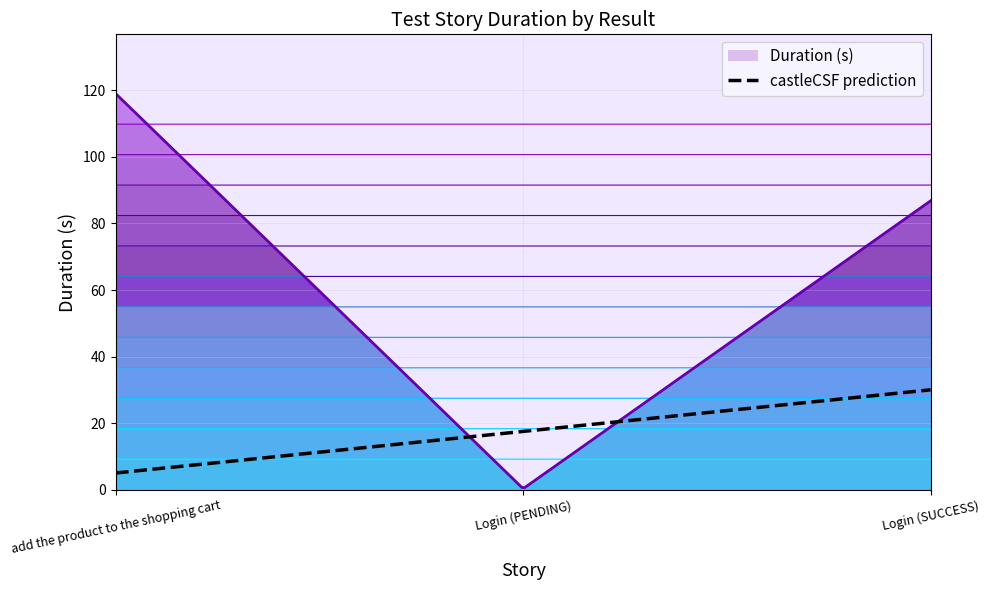

What is the approximate value at add the product to the shopping cart?

119.0